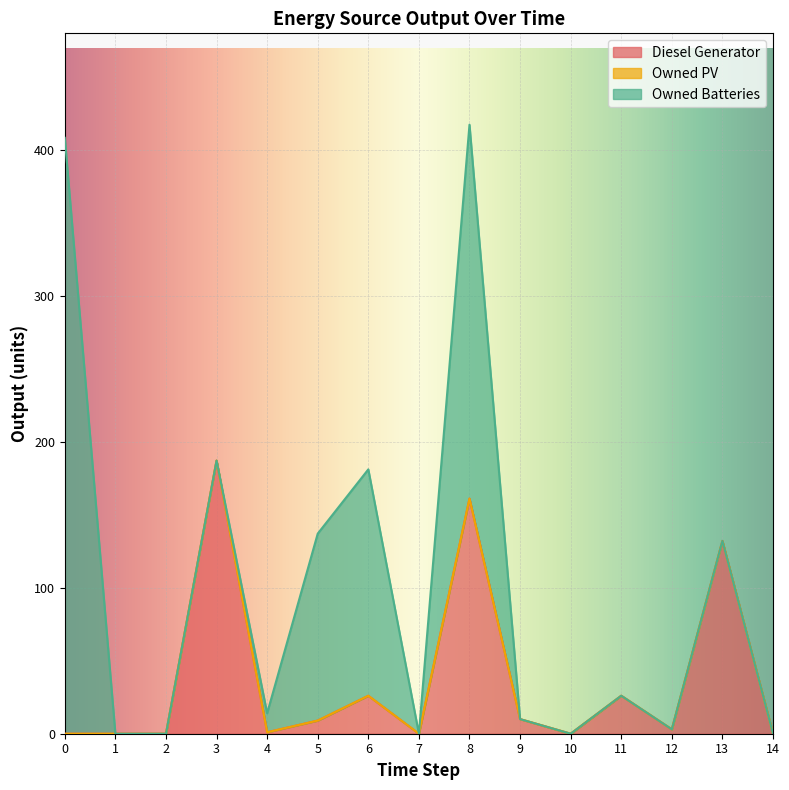

Rank the series by their maximum value, from highest to lowest.

Owned Batteries, Diesel Generator, Owned PV